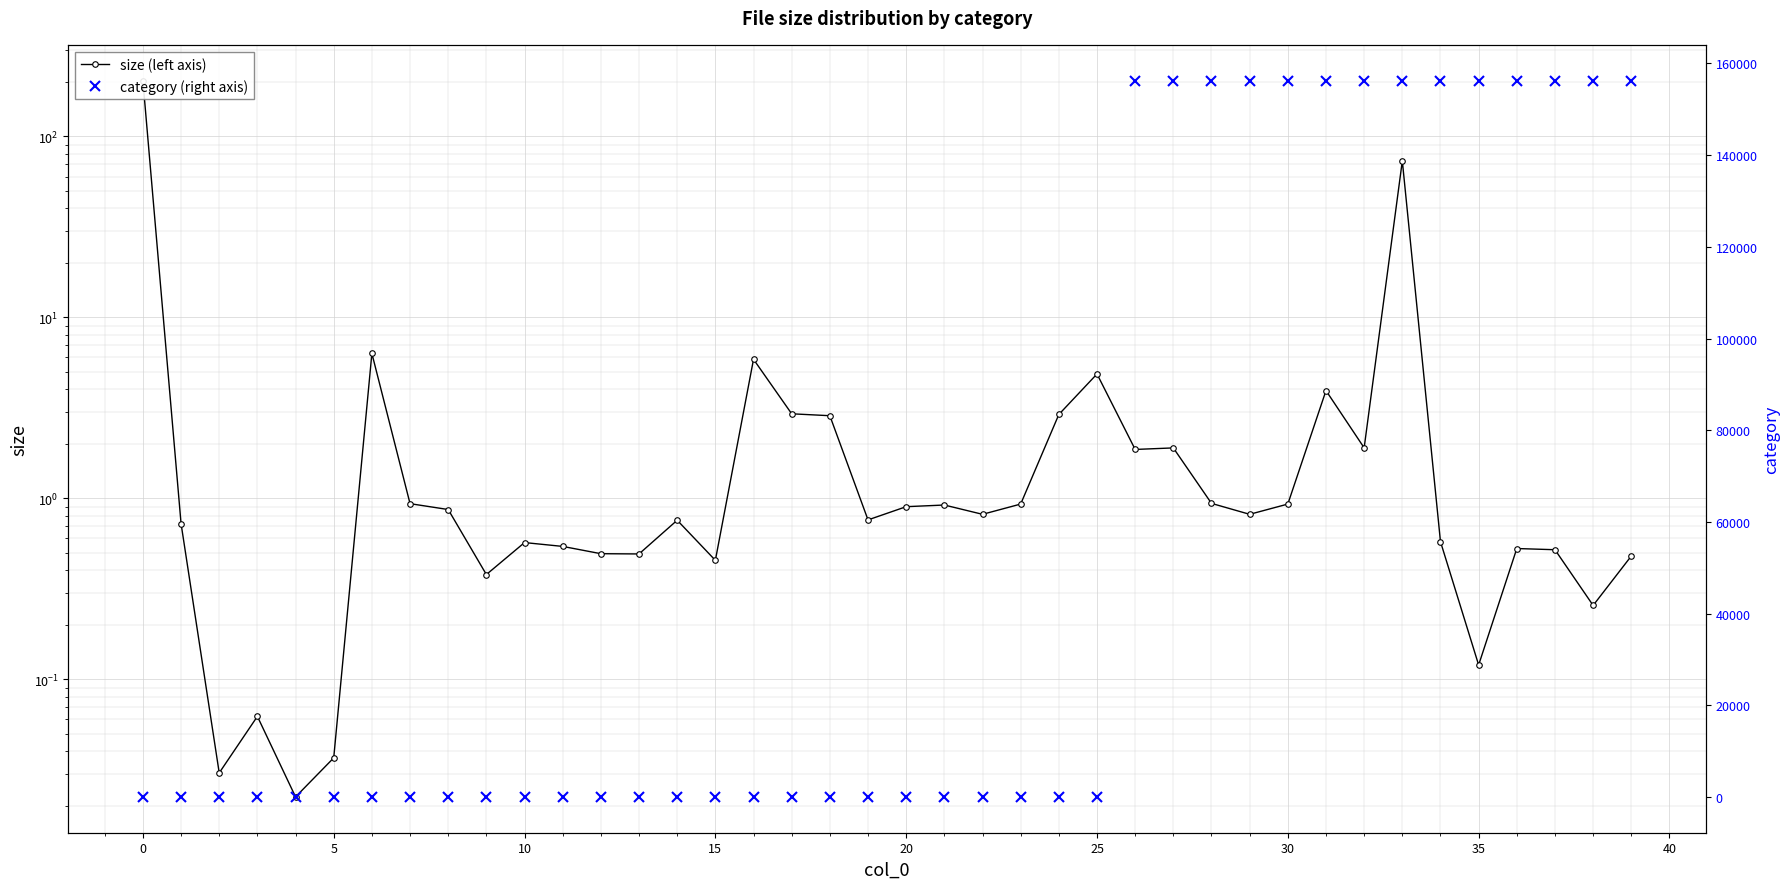

True or false: size (left axis) and category (right axis) intersect in this chart.

True